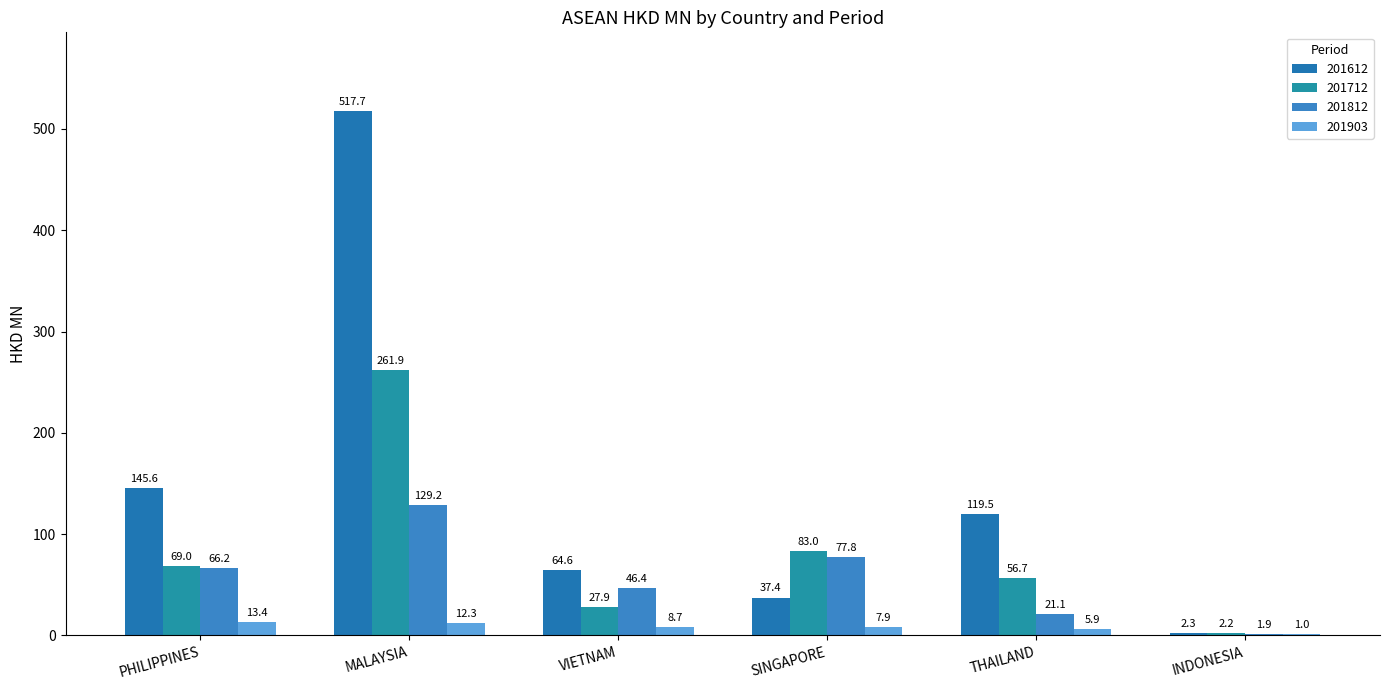

Count the number of categories in the chart.

6